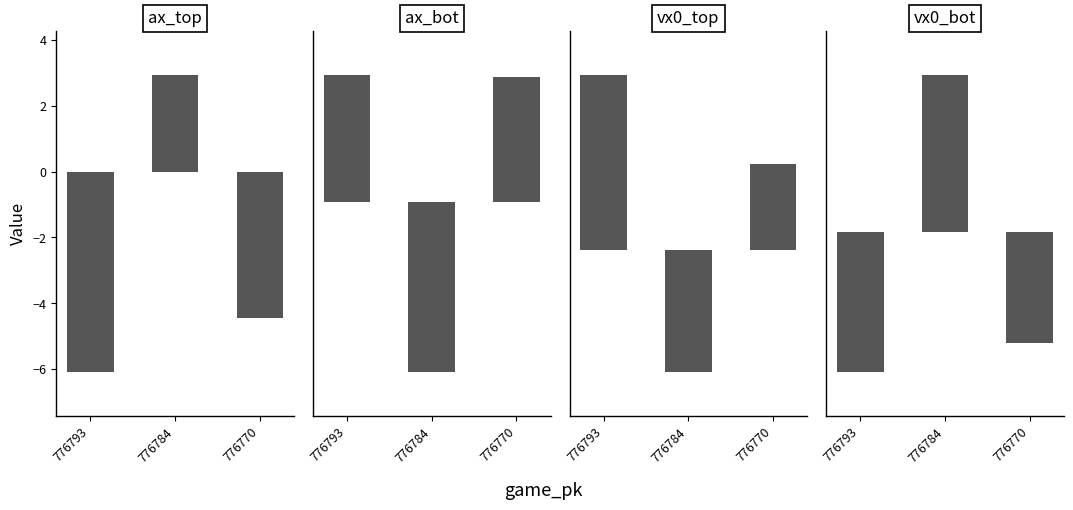

What is the minimum value shown in the chart?

-6.1